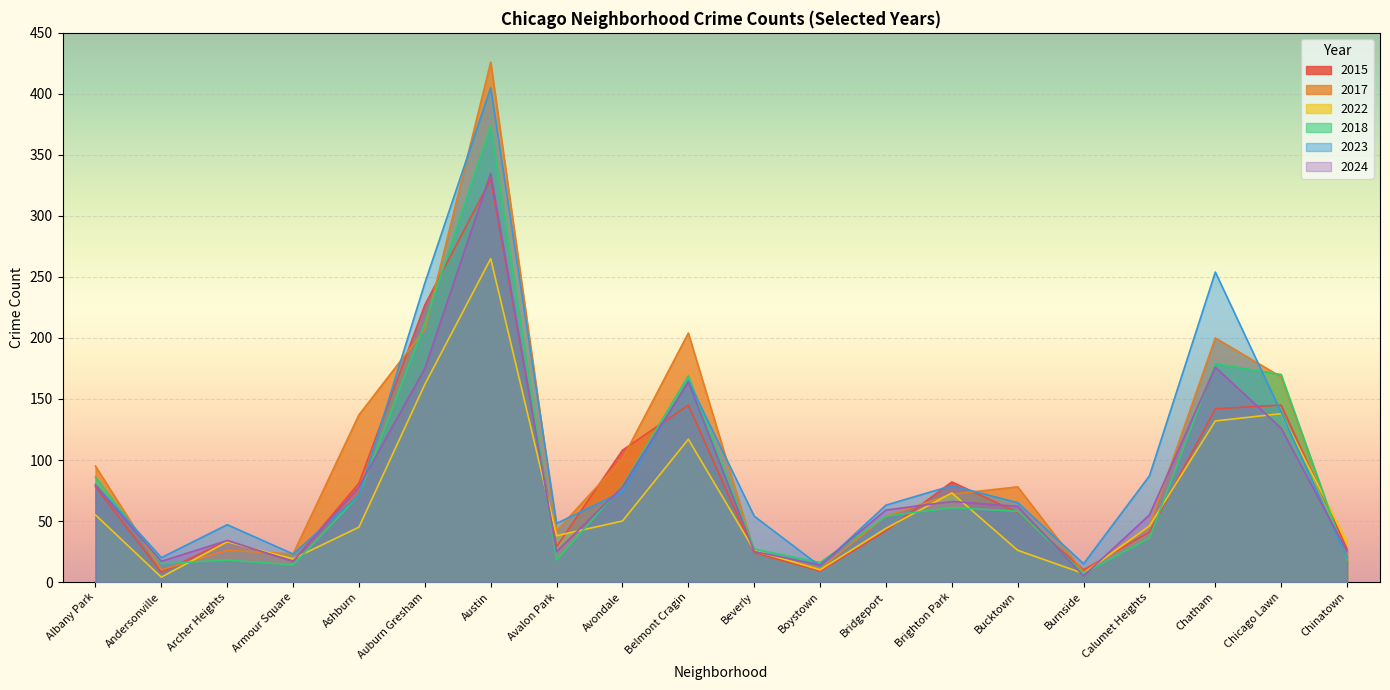

Reading left to right, list all the values displayed in this chart.

2015: 78	8	34	17	81	227	330	29	108	145	24	9	42	82	57	10	41	142	145	27
2017: 95	10	26	23	137	207	426	42	101	204	25	11	54	72	78	8	46	200	168	18
2022: 55	4	33	19	45	162	265	38	50	117	26	10	44	73	26	7	46	132	138	33
2018: 86	15	18	14	71	212	374	18	79	169	27	16	54	61	58	7	36	179	170	18
2023: 80	20	47	23	71	245	405	48	74	165	54	13	63	79	65	15	87	254	139	20
2024: 79	17	34	17	78	175	335	25	78	164	25	14	59	66	62	5	55	176	126	25